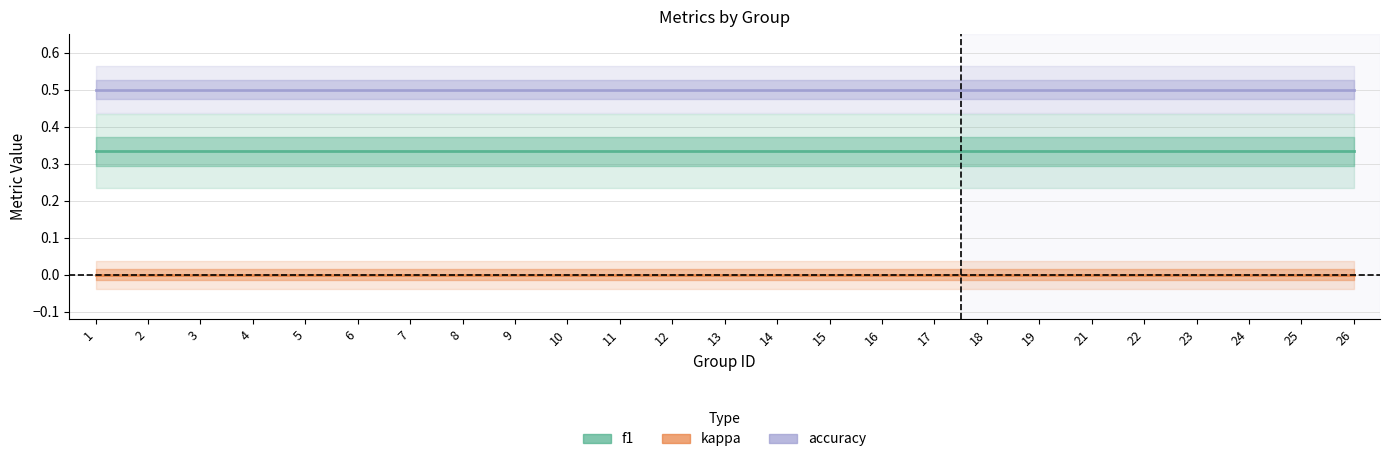

True or false: f1 has a value of 0.6 at 17.

False